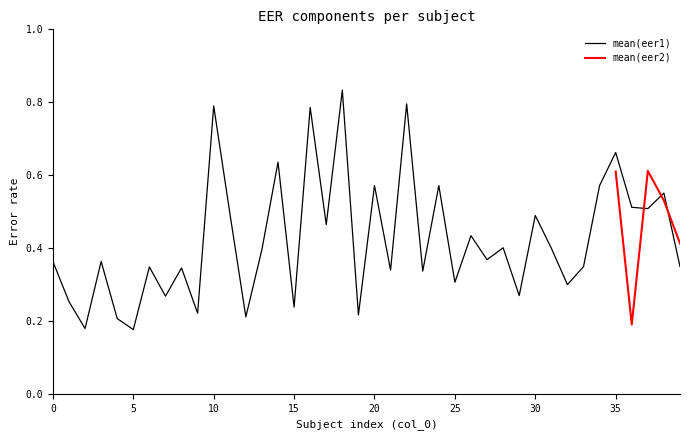

Count the number of categories in the chart.

40